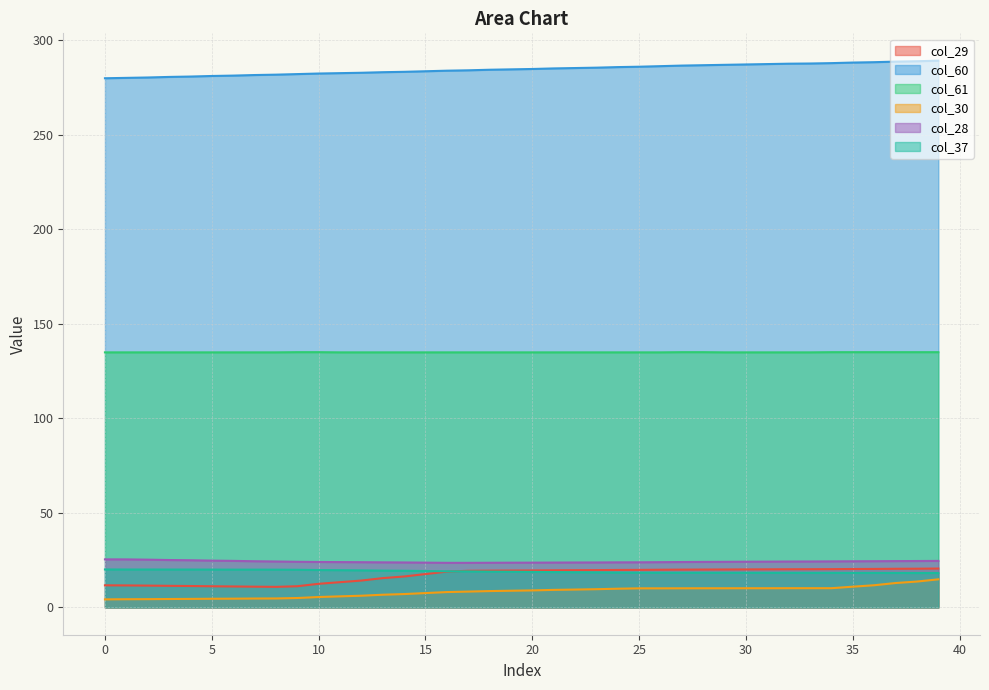

The col_30 series shows 15.7 at 35. True or false?

False